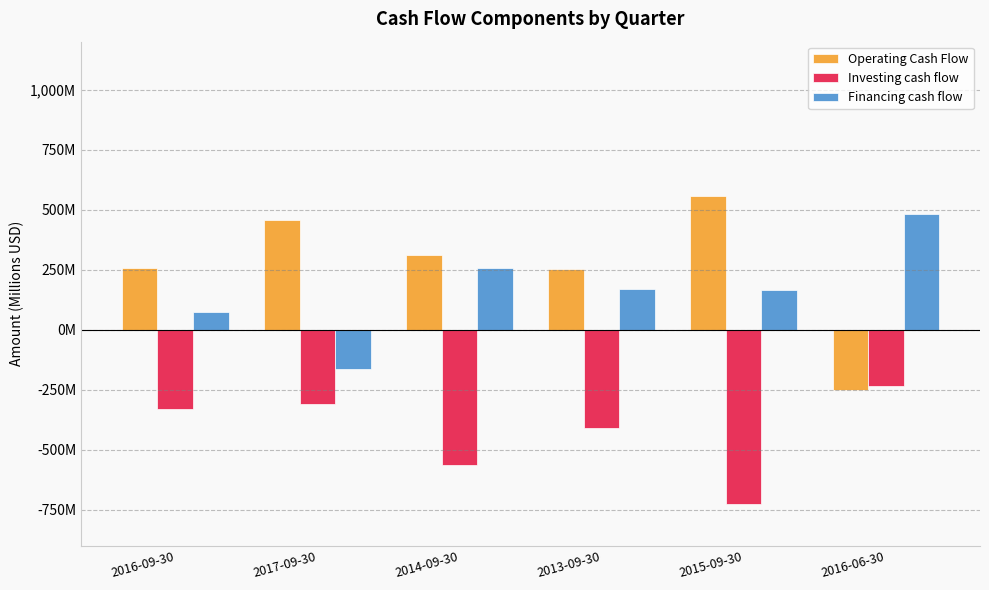

Does the chart contain any negative values?

Yes